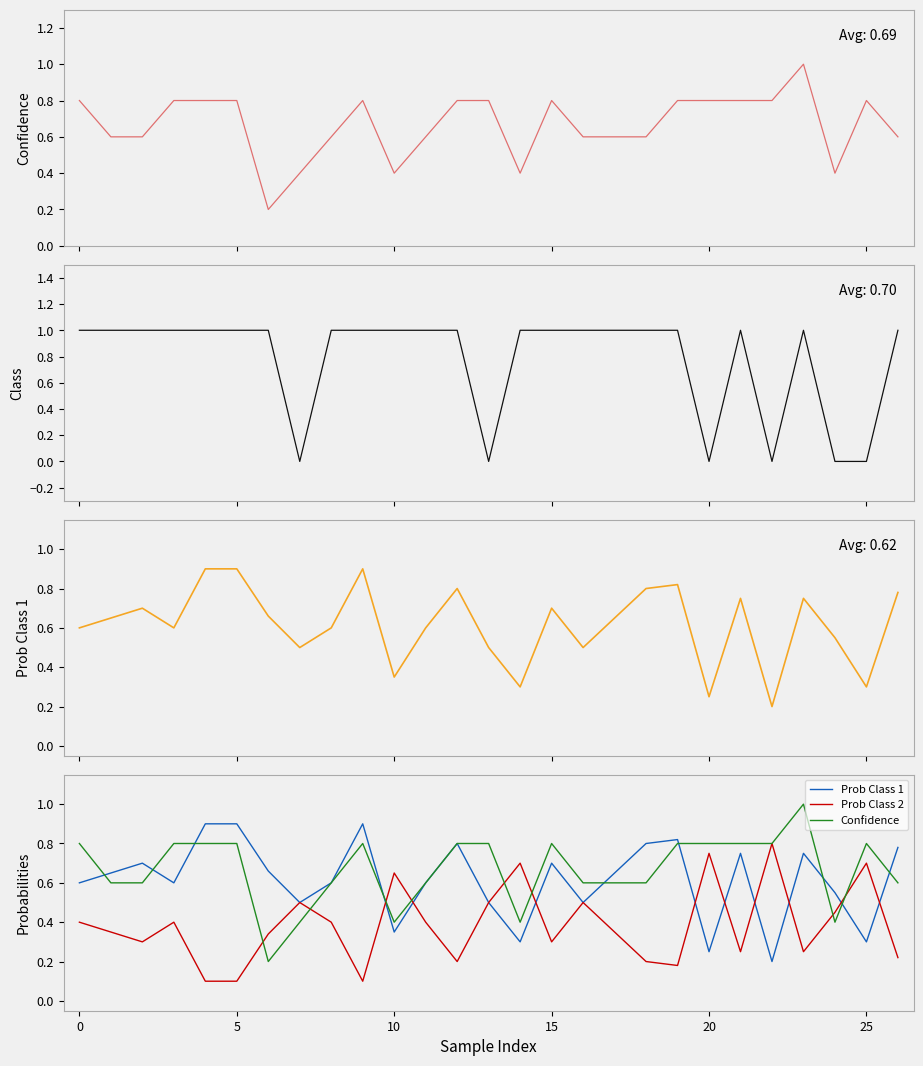

True or false: Prob Class 1 and Prob Class 2 intersect in this chart.

True